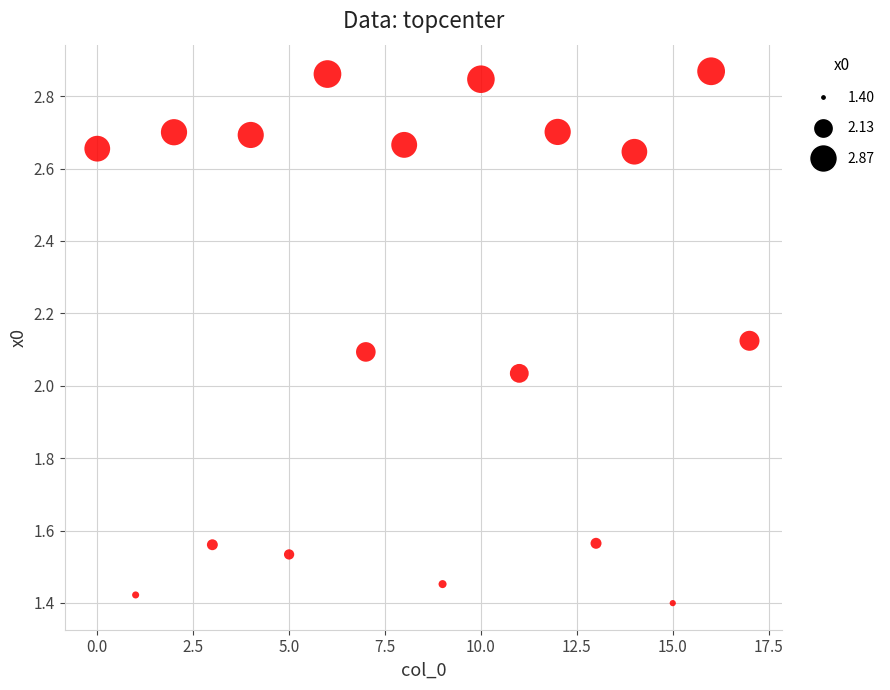

How many data points are displayed?

18